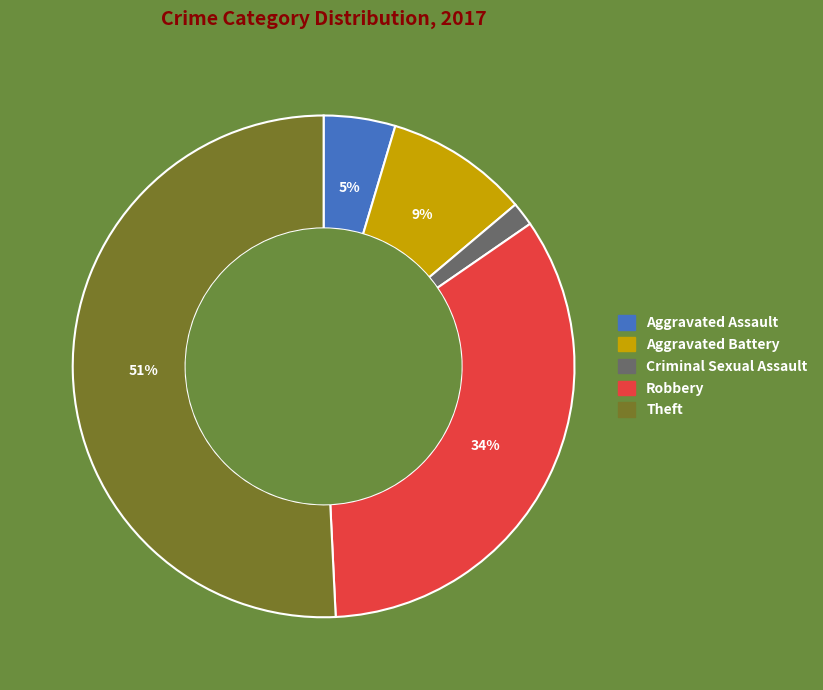

To the nearest percent, what is the difference between the largest and smallest slice percentages?

49%